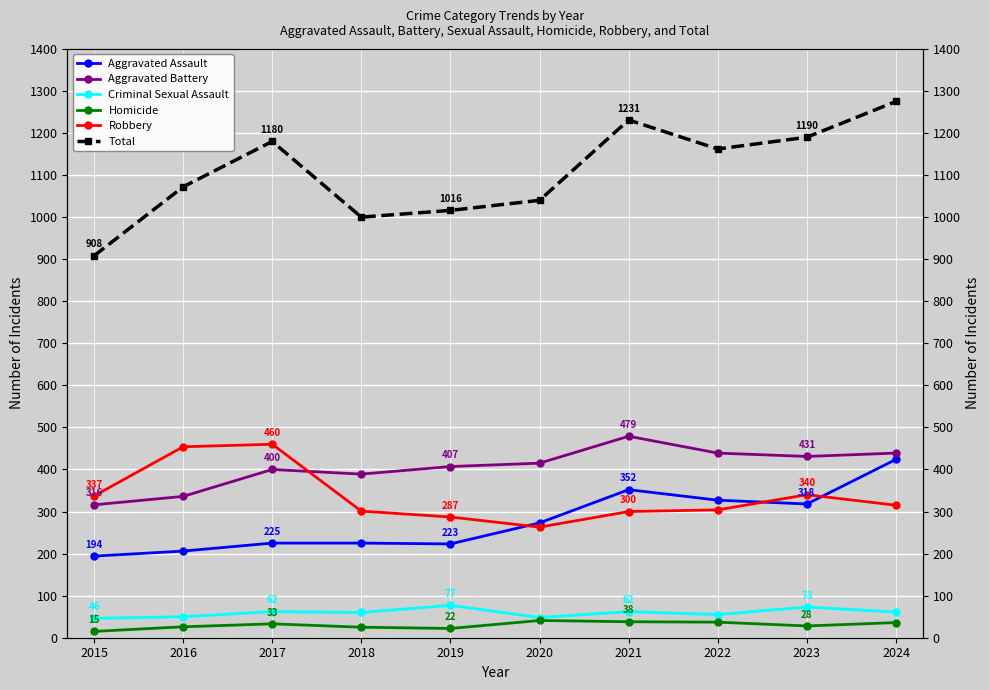

What is the difference between the second highest and second lowest values in the Robbery series?

167